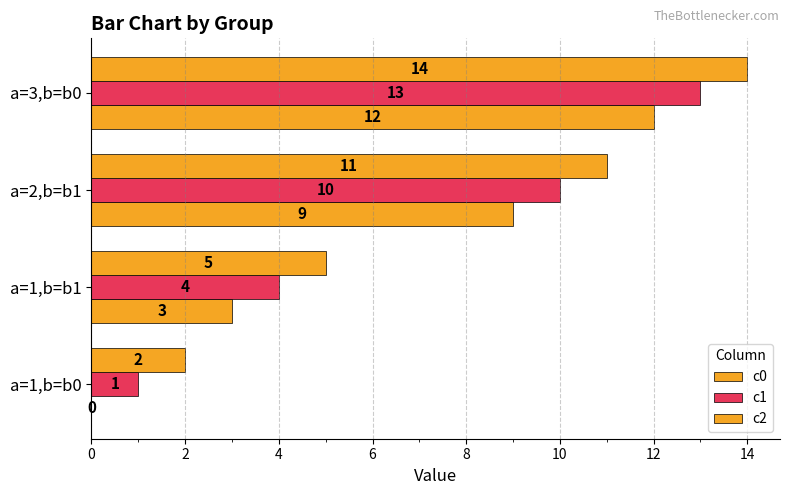

How many values in c0 are above zero?

3